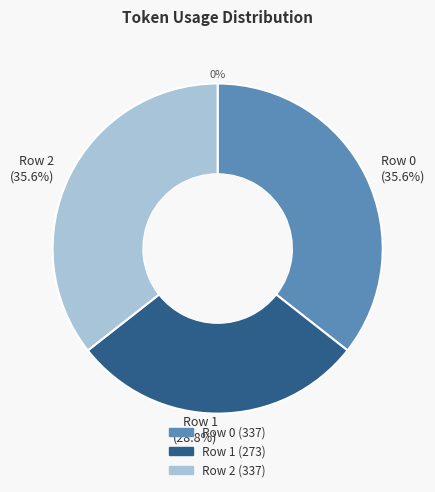

Which slice is the smallest?

Row 1